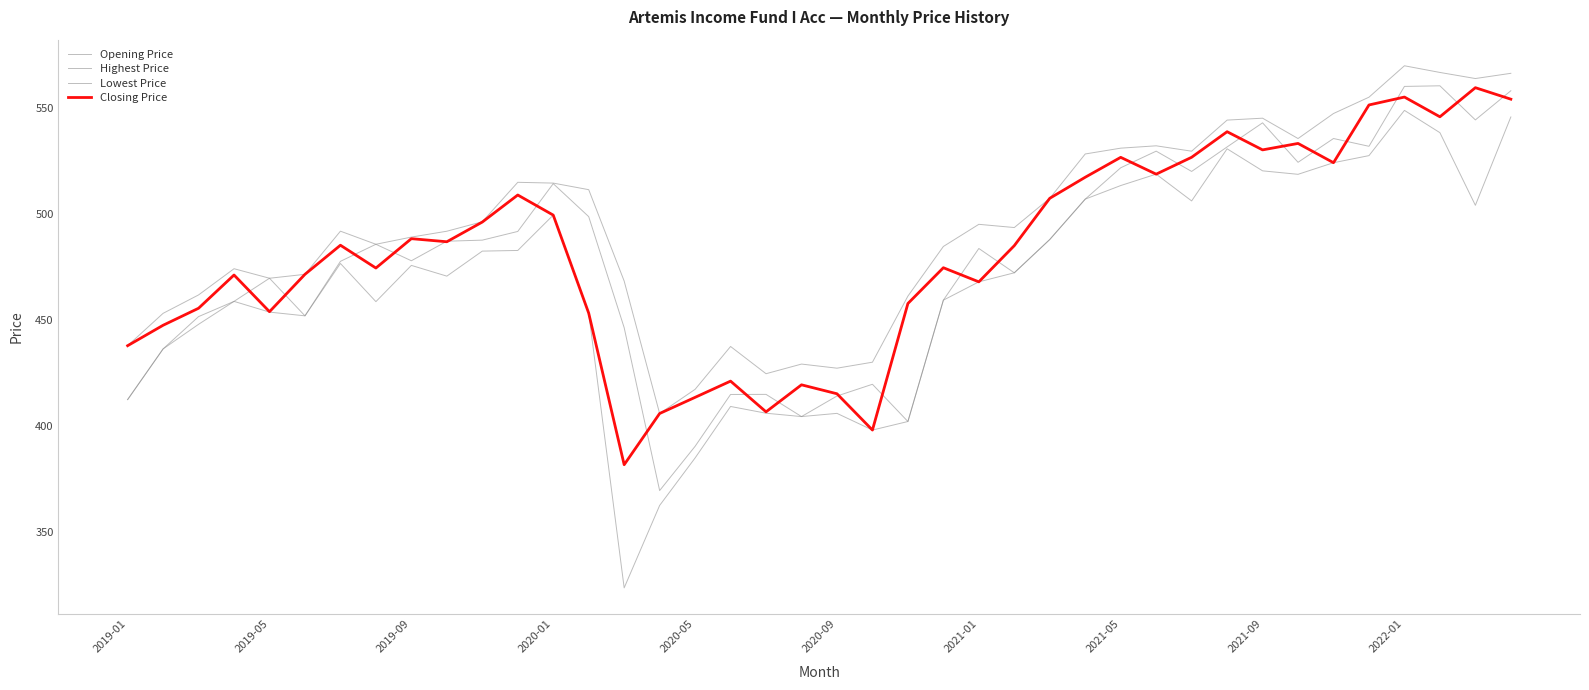

Does the chart display data point markers on the line(s)?

No